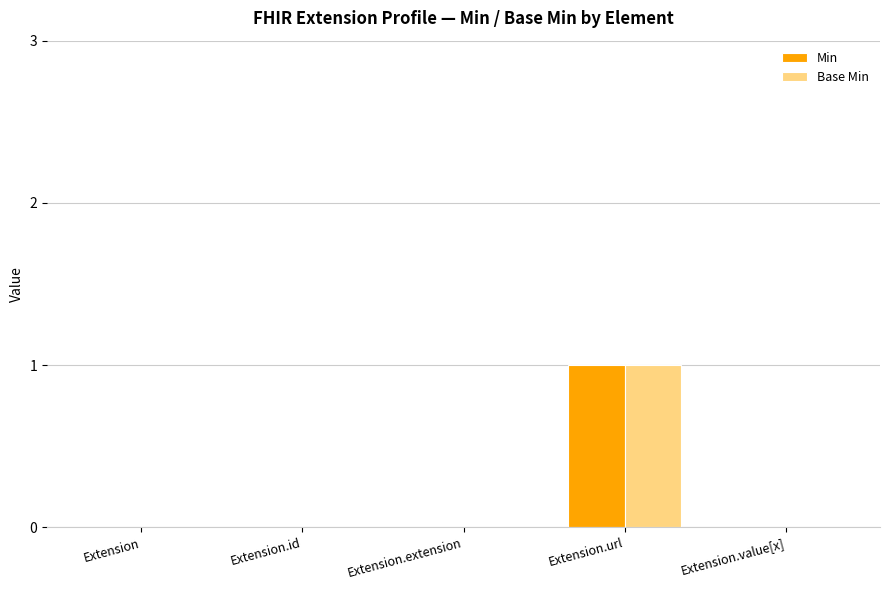

True or false: Base Min has a value of 0 at Extension.id.

True